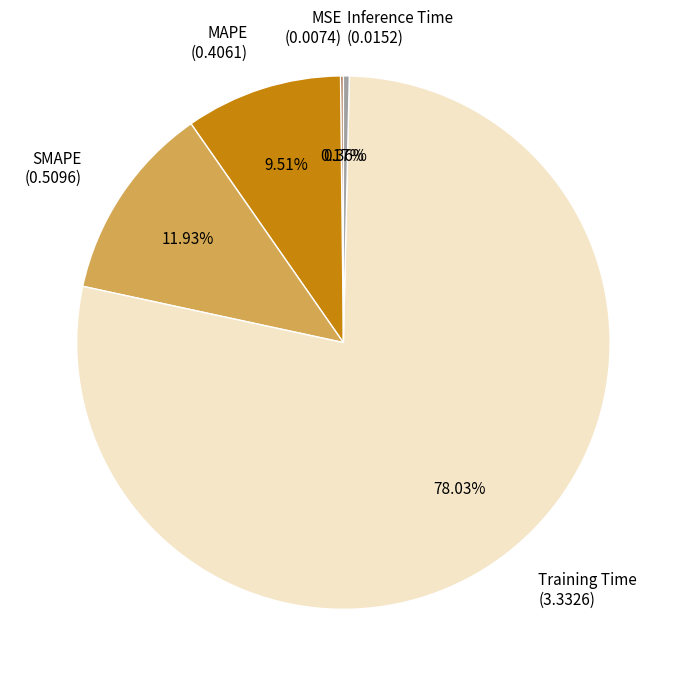

Do MAPE (0.4061) and Inference Time (0.0152) together represent more than half of the pie?

No